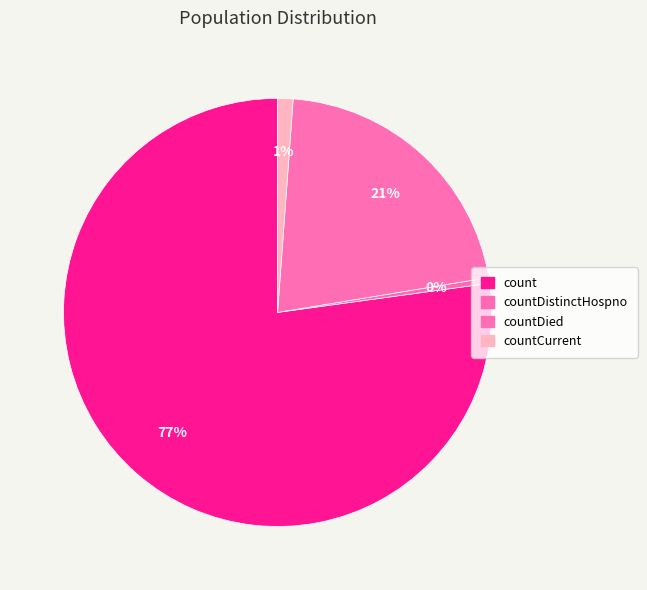

Is it true that countDied is 13% of the pie?

False